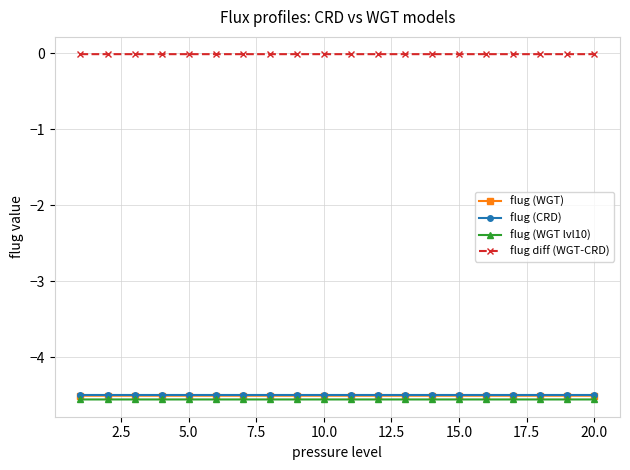

How many lines are shown in the chart?

4